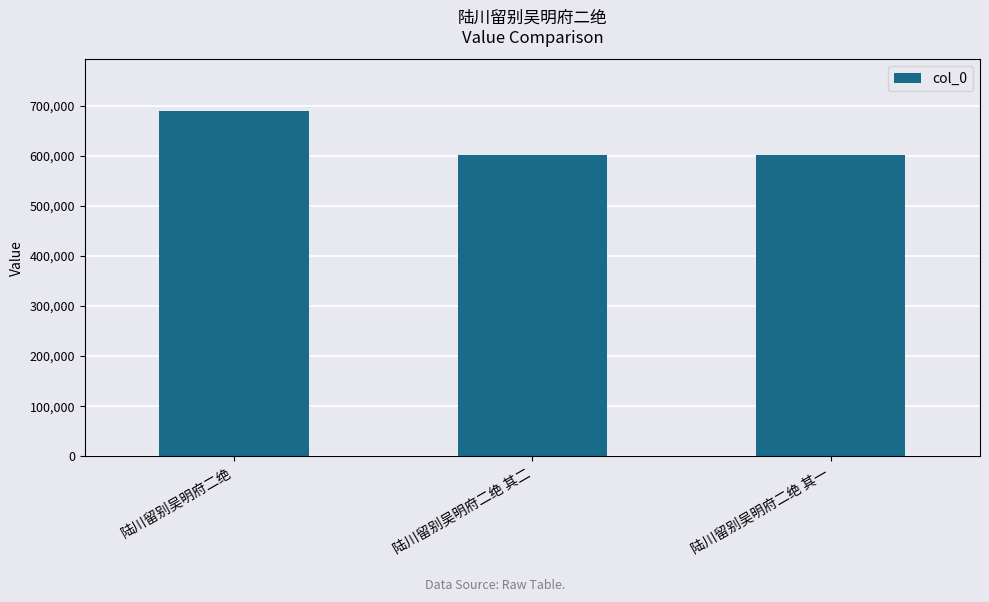

What position from the left is 陆川留别吴明府二绝 其二?

2